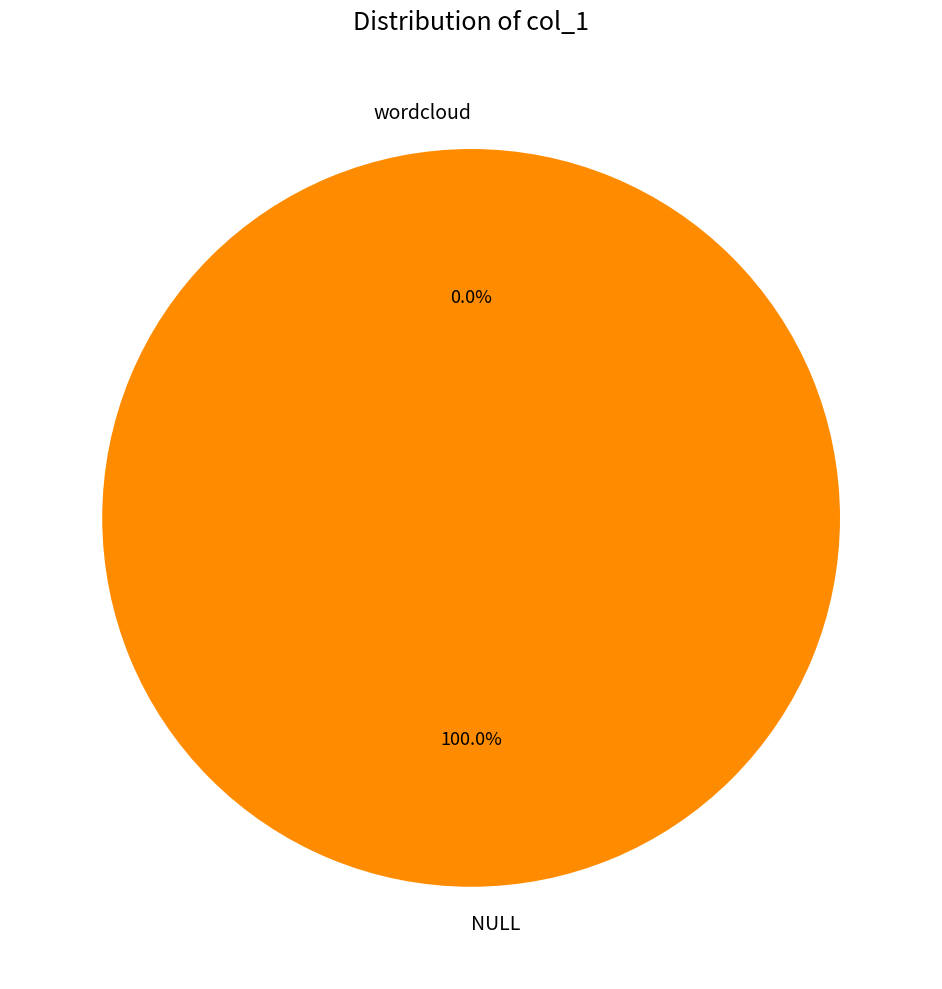

Is it true that NULL is 100% of the pie?

True